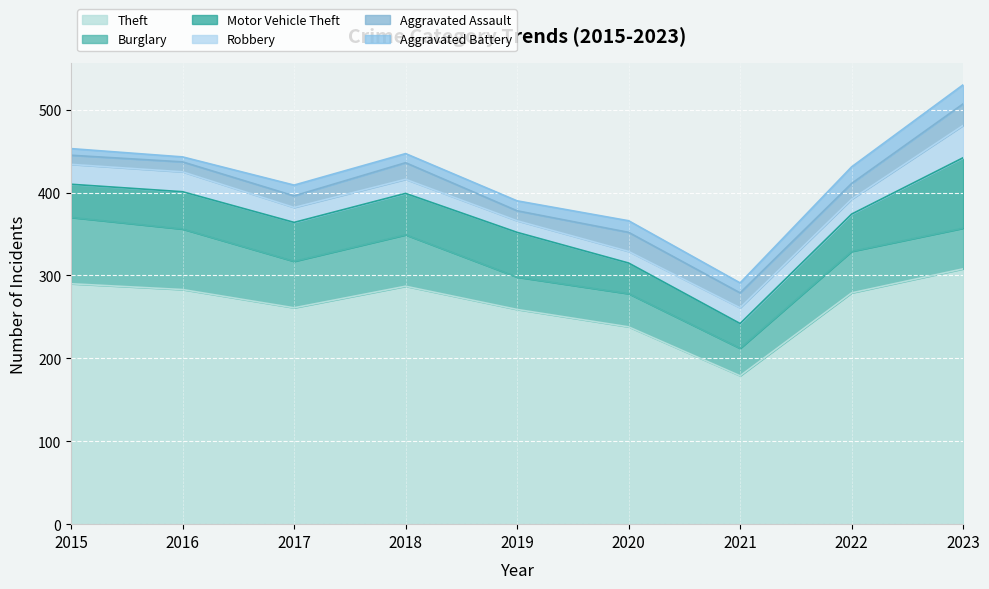

How many interior local peaks does the Burglary series have?

3